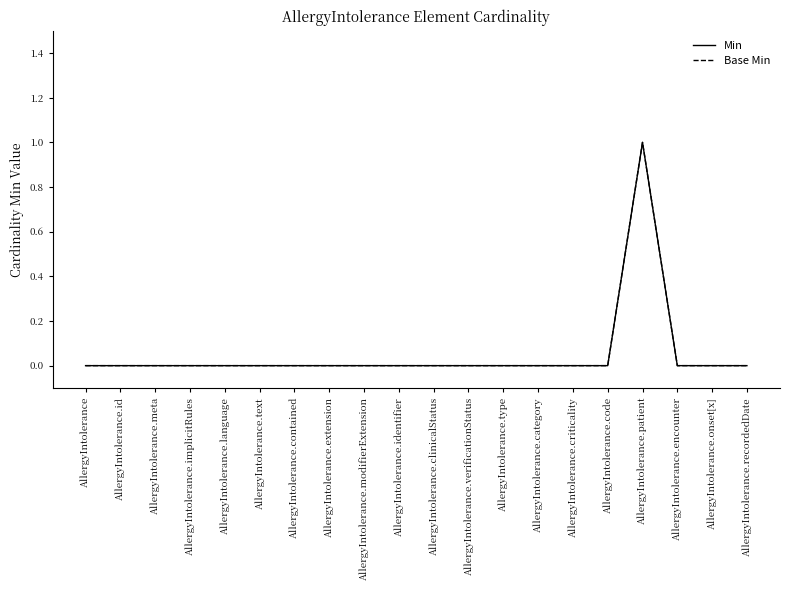

What is the label of the 19th point from the right?

AllergyIntolerance.id